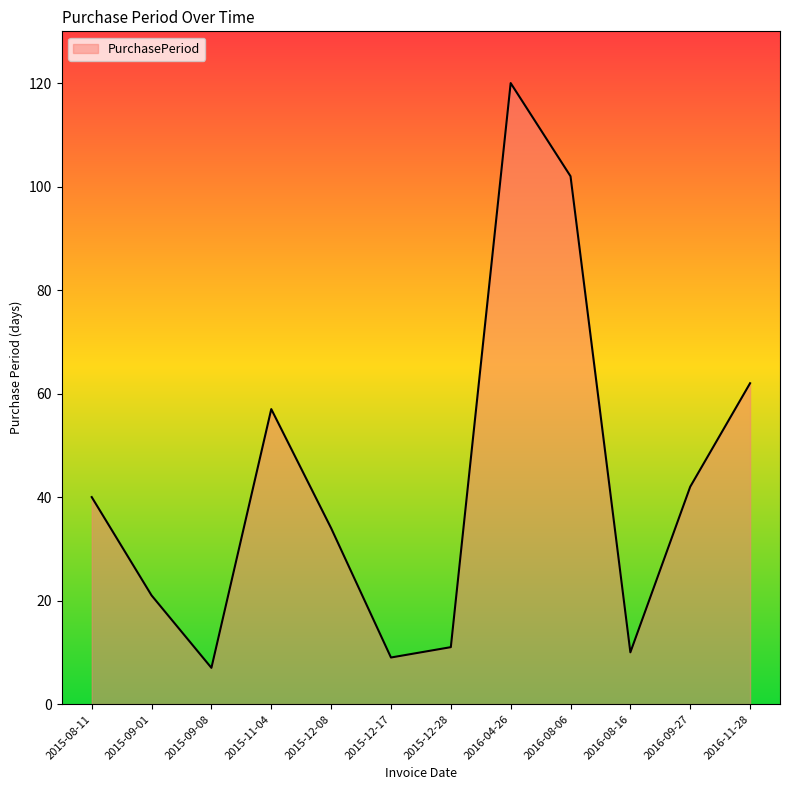

What is the smallest value displayed?

7